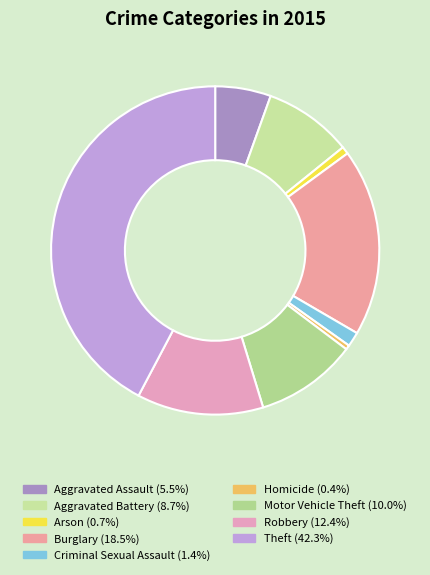

Which has a higher value, Robbery or Homicide?

Robbery